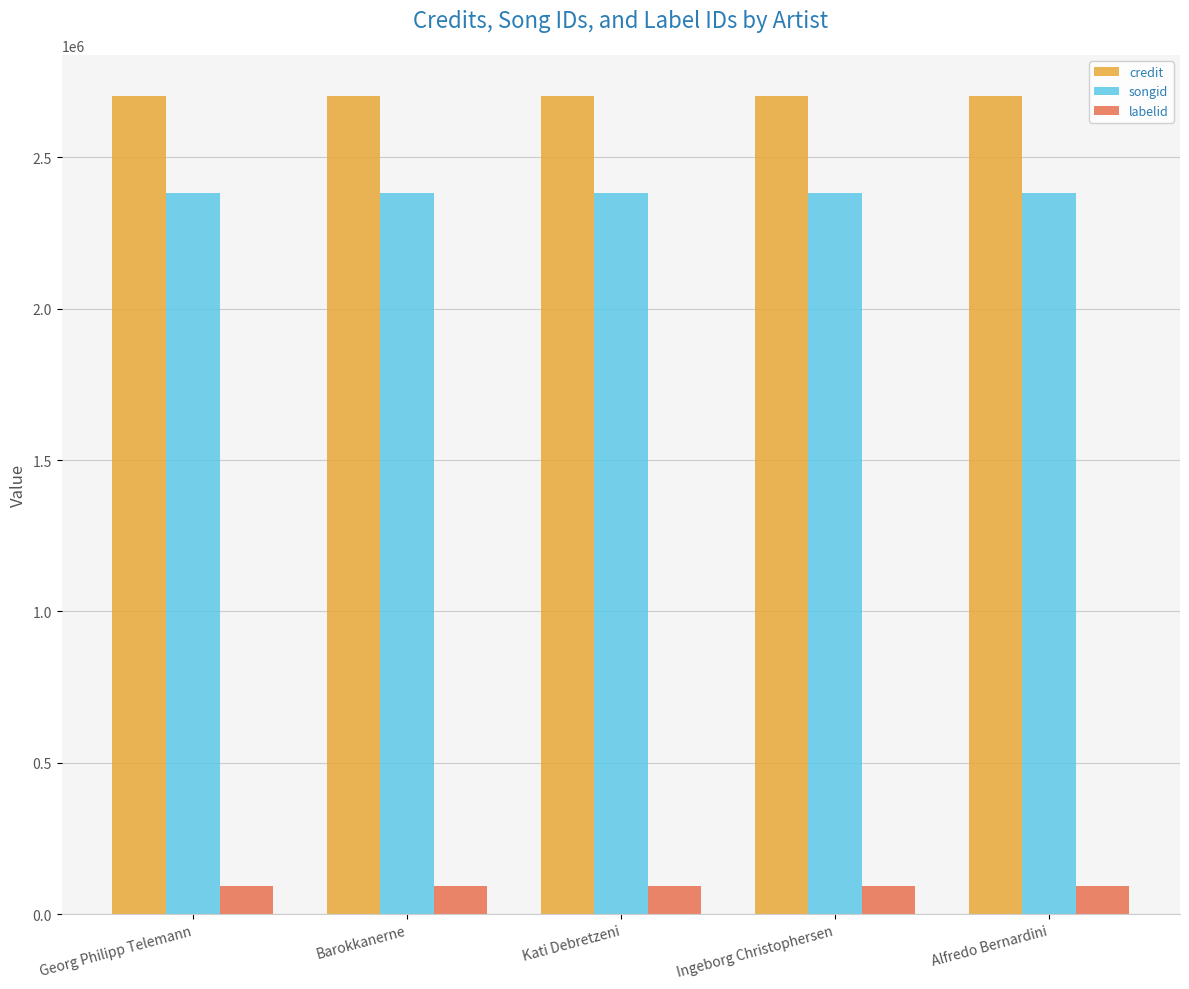

How many groups of bars are there?

5